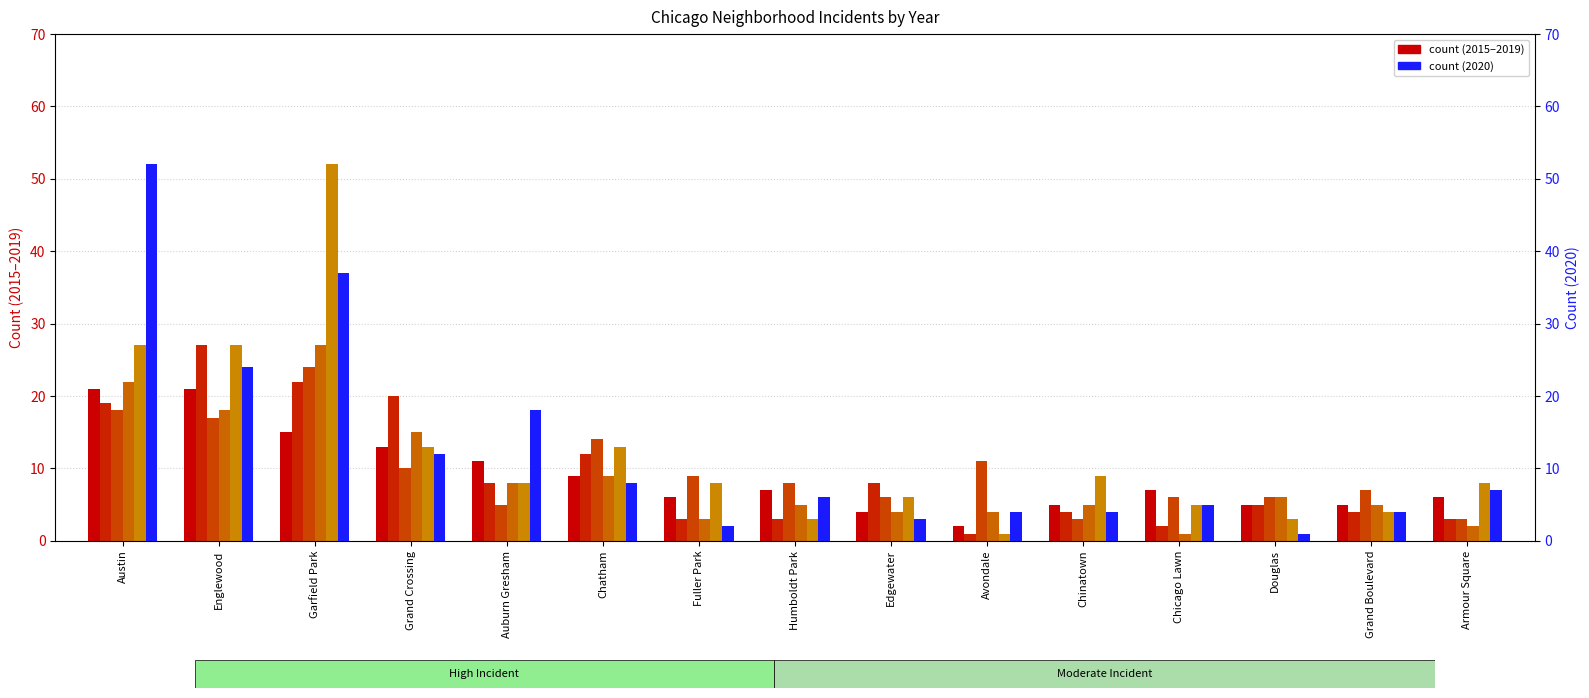

How many bars are there in total?

90